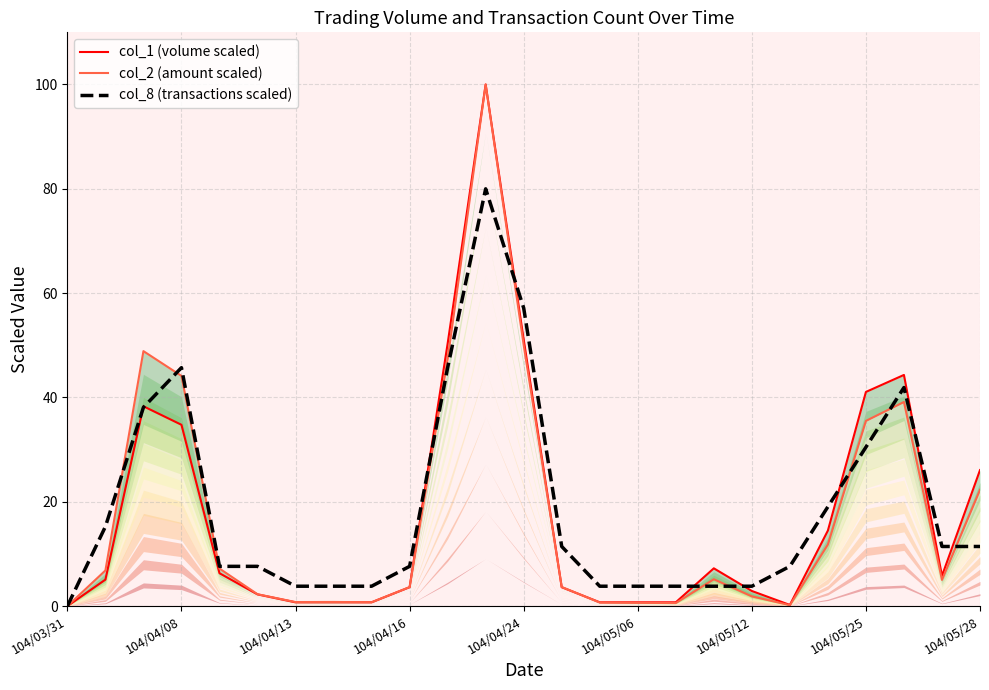

In col_8 (transactions scaled), how many points are higher than both neighbors (excluding endpoints)?

3